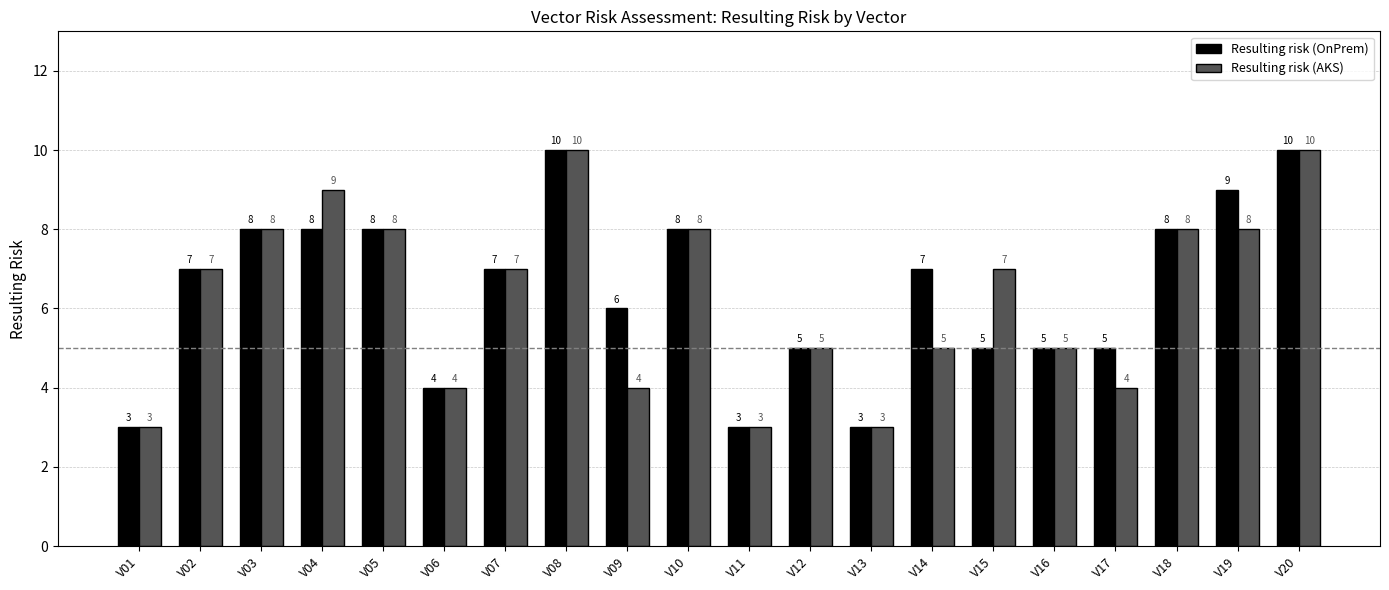

What is the value of the Resulting risk (OnPrem) bar at the 14th from the left?

7